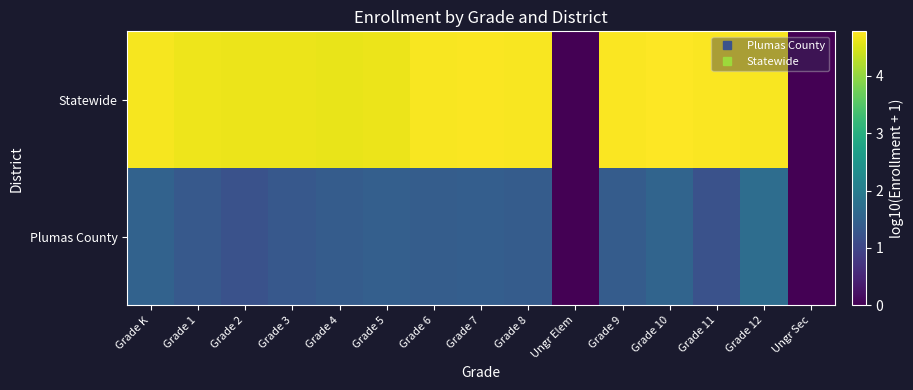

Count the number of data series in this chart.

2